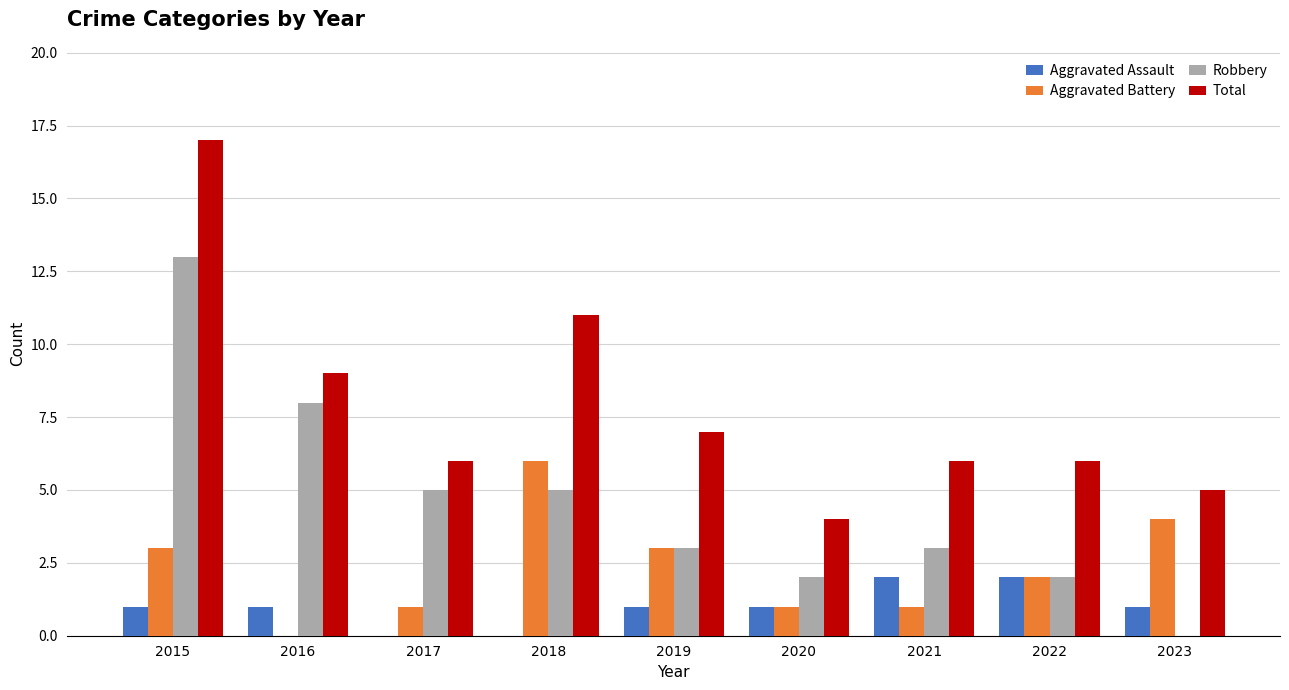

Count the number of data series in this chart.

4